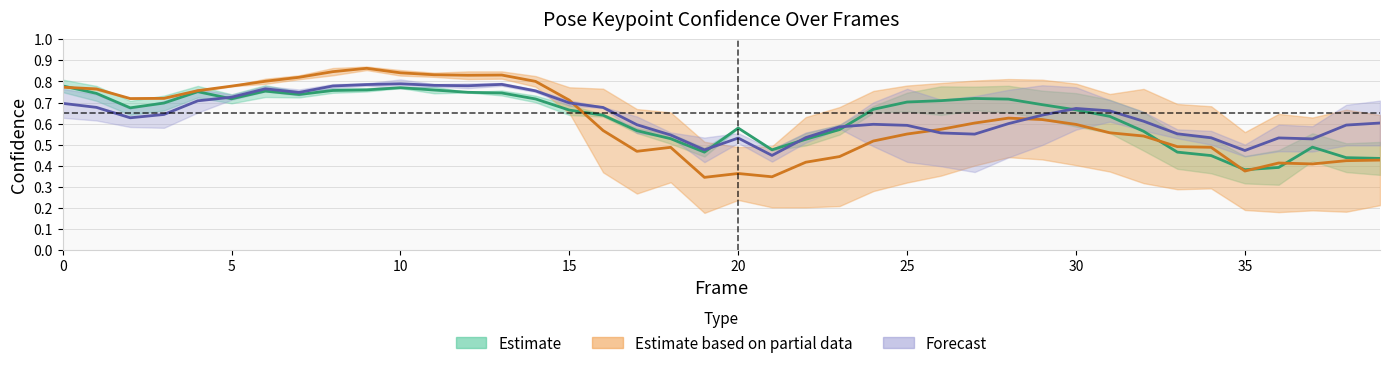

What is the difference between the maximum and minimum values in the a_nose_confidence series?

0.4